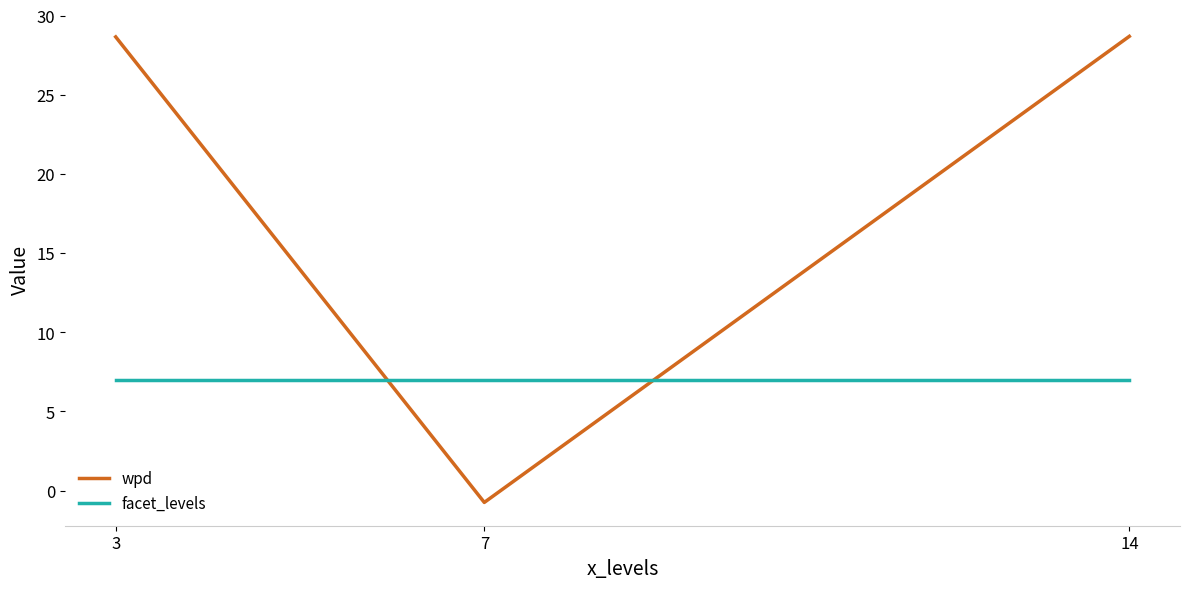

List the series in order of their overall mean, highest first.

wpd, facet_levels